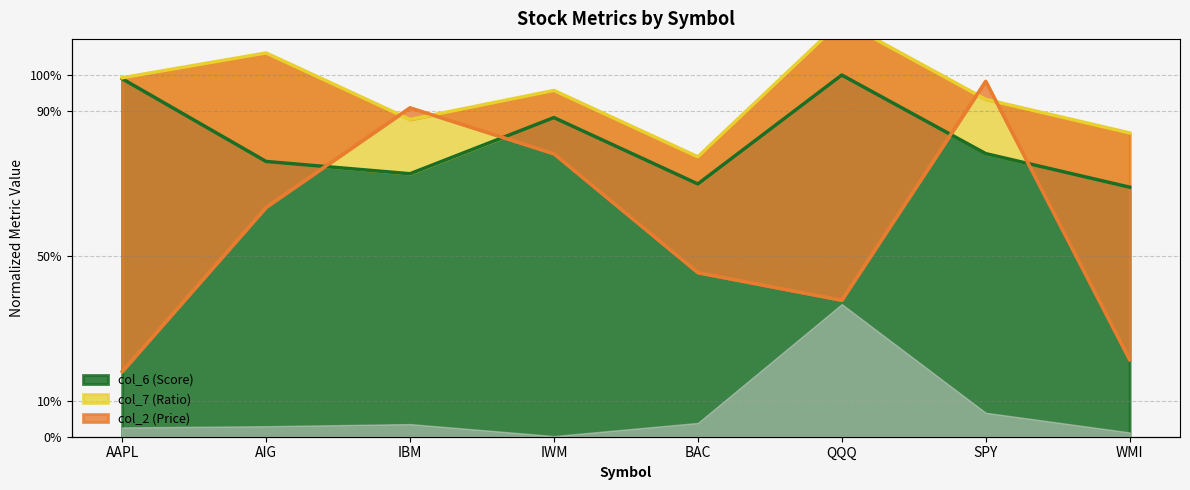

In col_6 (Score), how many points are lower than both neighbors (excluding endpoints)?

2